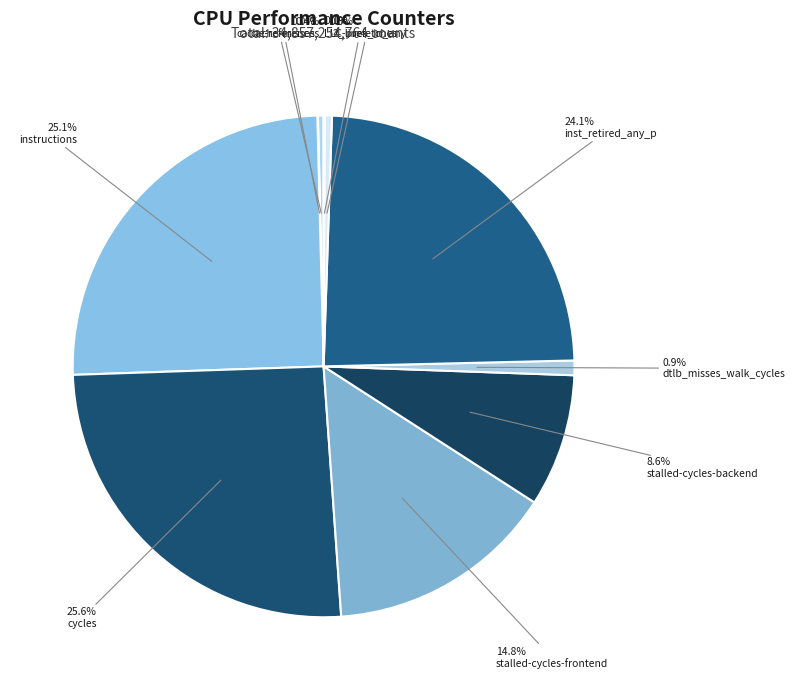

Which category has the biggest portion of the pie?

cycles